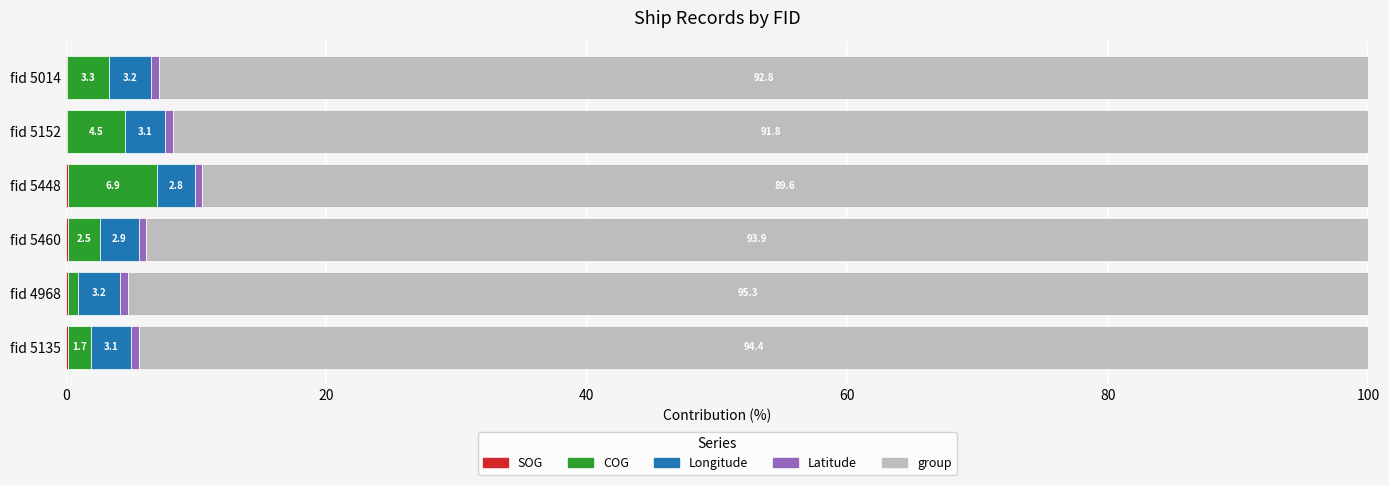

What is the total value across all series at fid 5448?

100.0